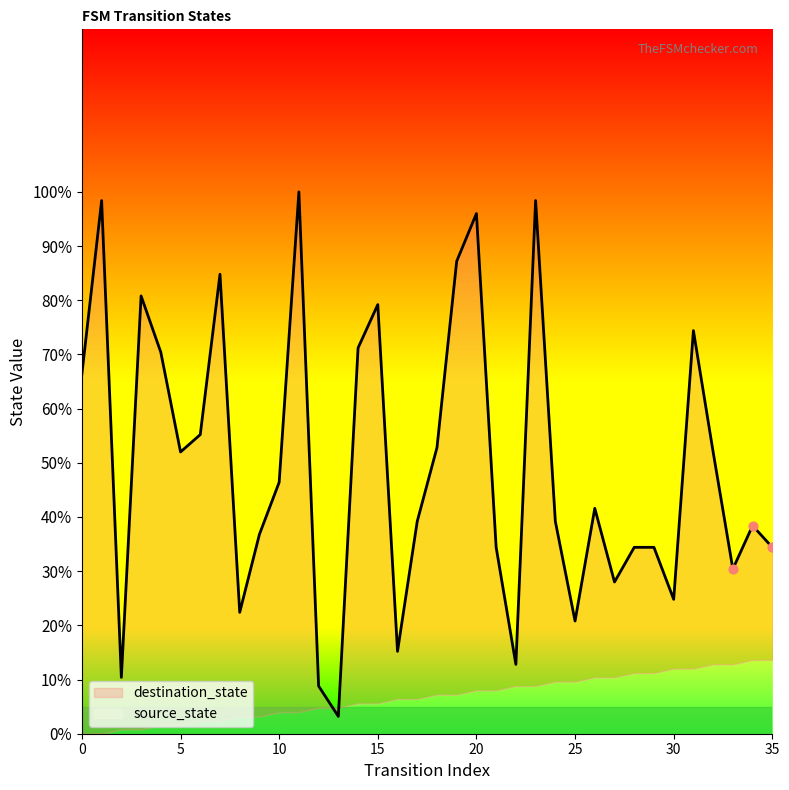

Between 7 and 13, which is larger?

7